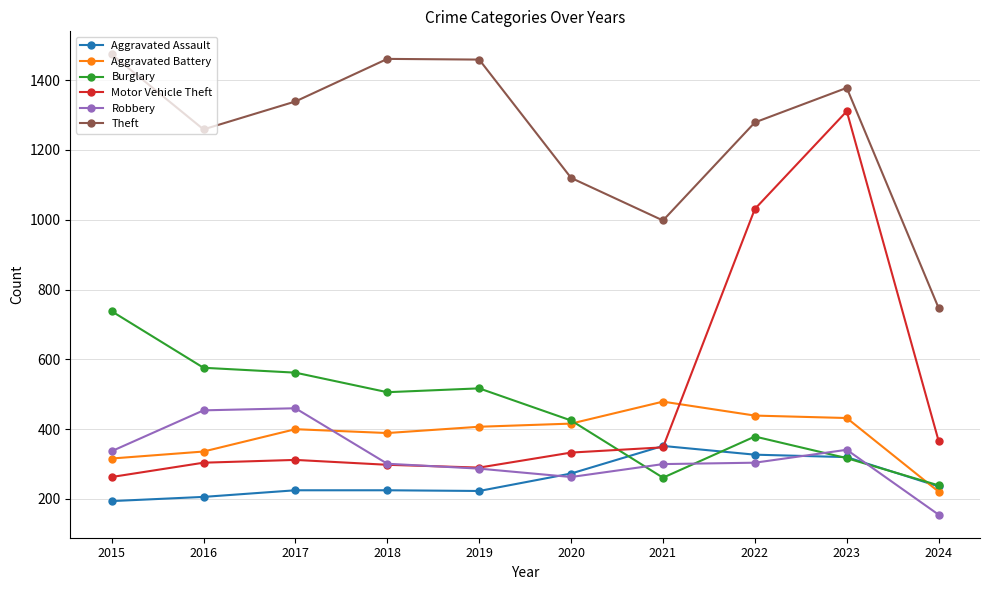

What is the maximum value for Robbery?

460